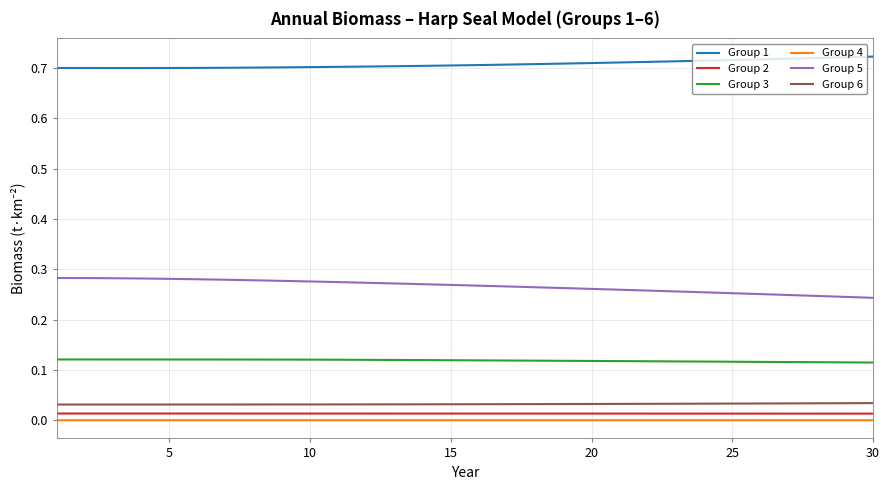

Which series has the largest total across all categories?

Group 1